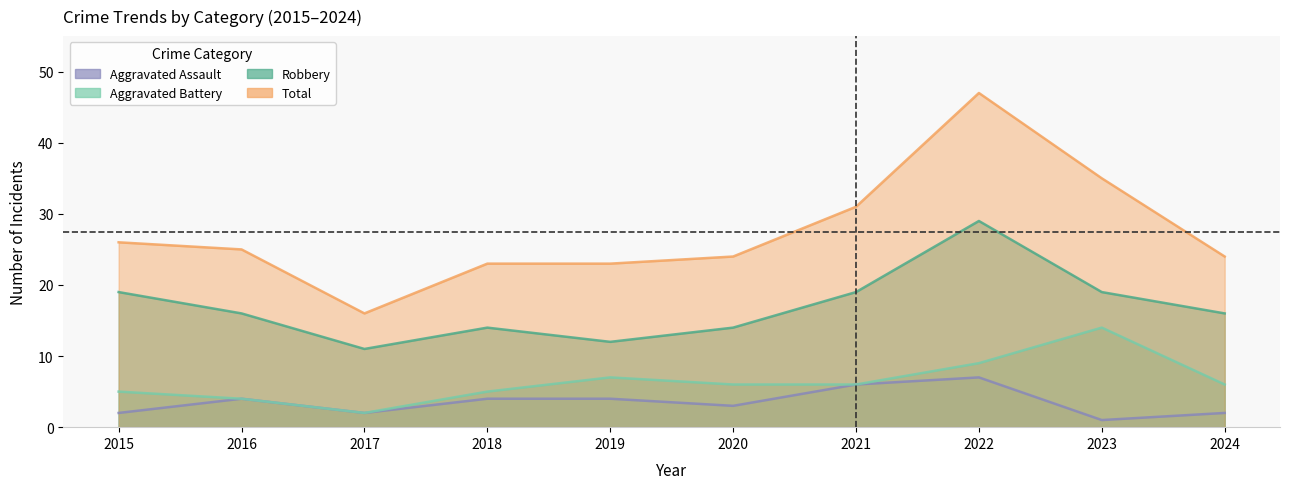

Where is Total nearest to the value 31?

2021